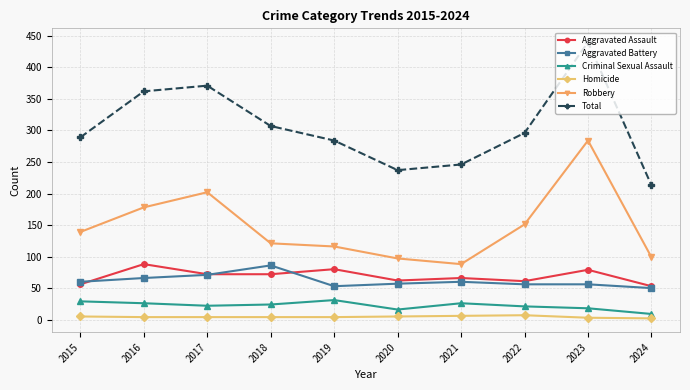

True or false: Total has more than 0 interior local peaks.

True